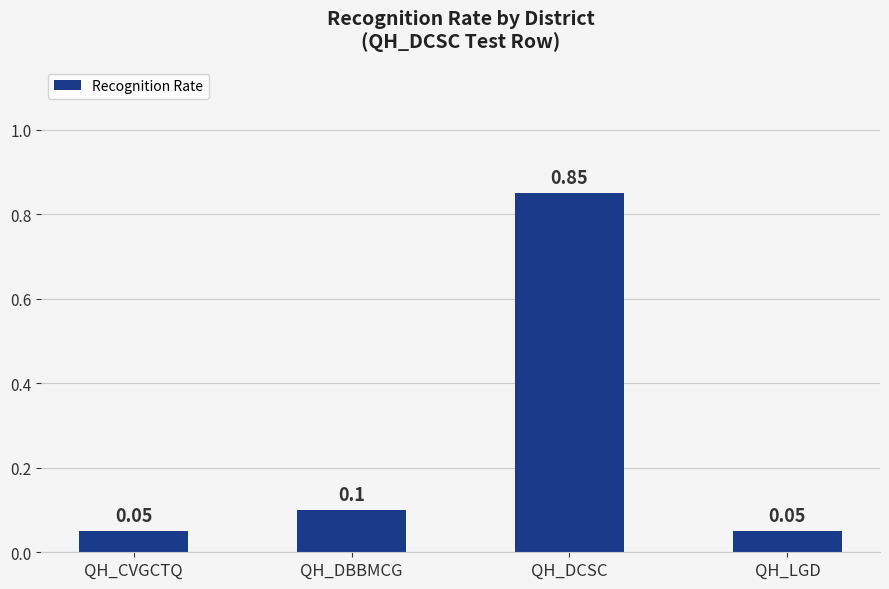

What is the average value?

0.3